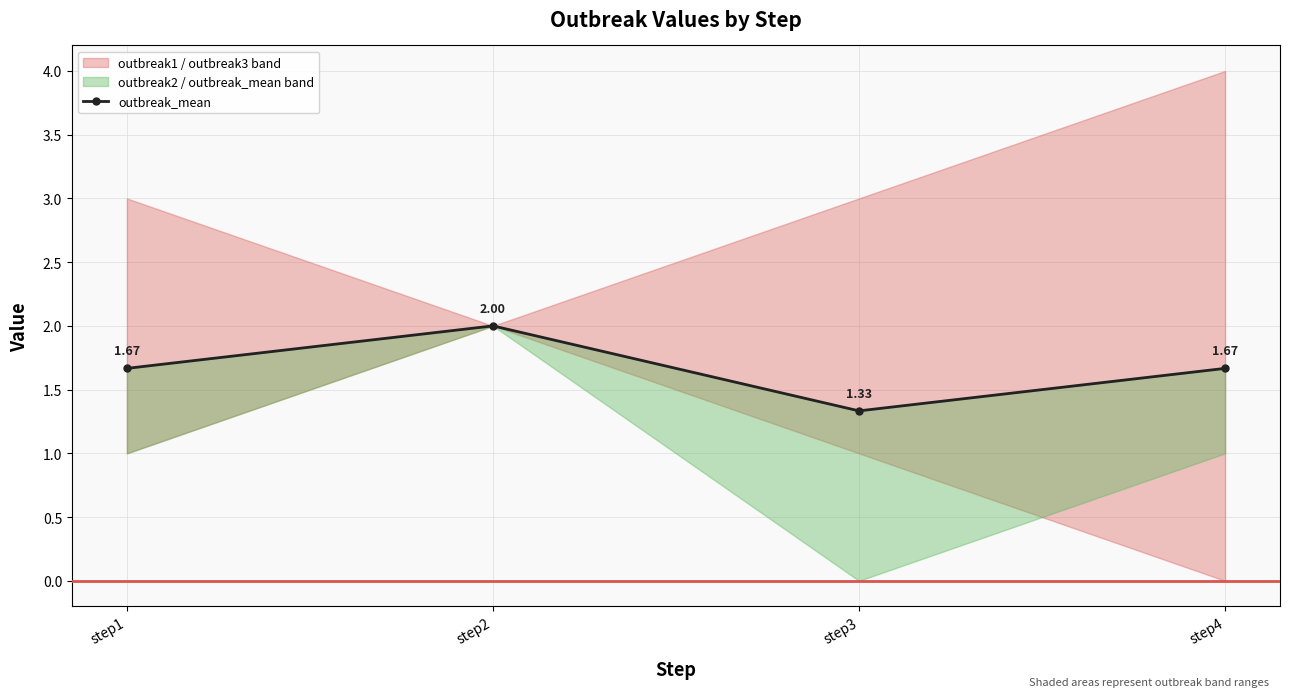

Reading left to right, list all the values displayed in this chart.

1.7	2.0	1.3	1.7